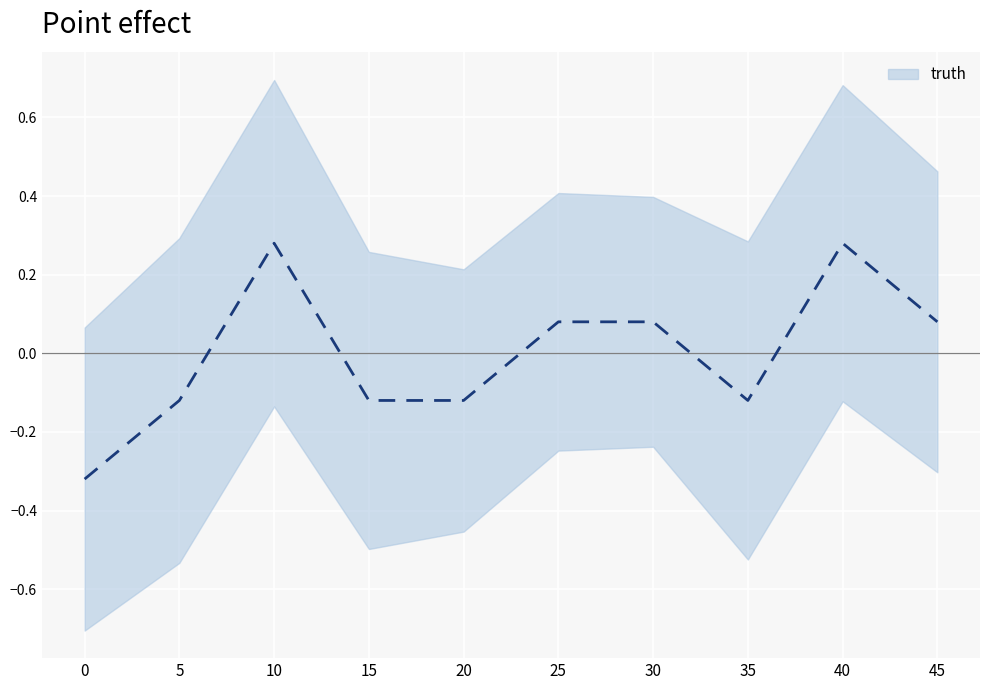

How many positive values are there?

9